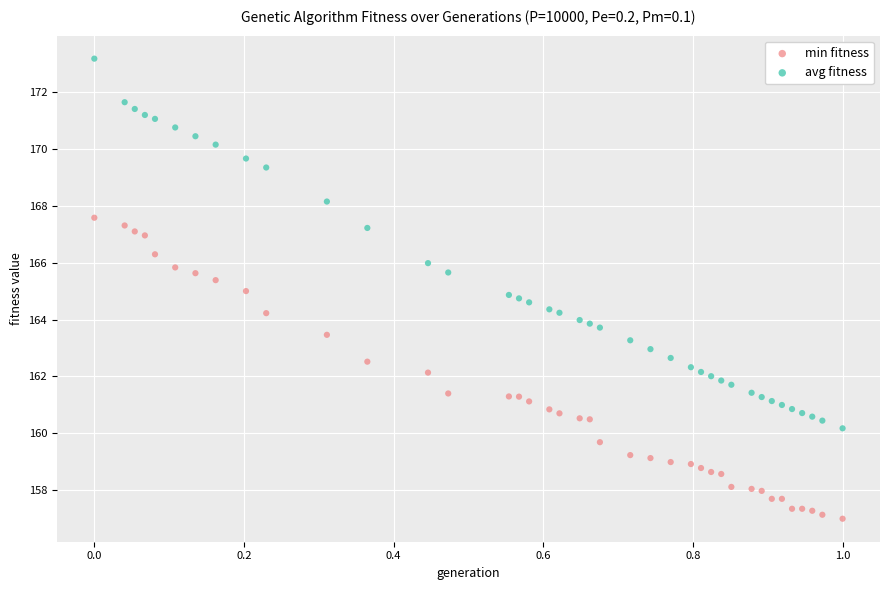

Which series reaches the minimum Y coordinate?

min fitness